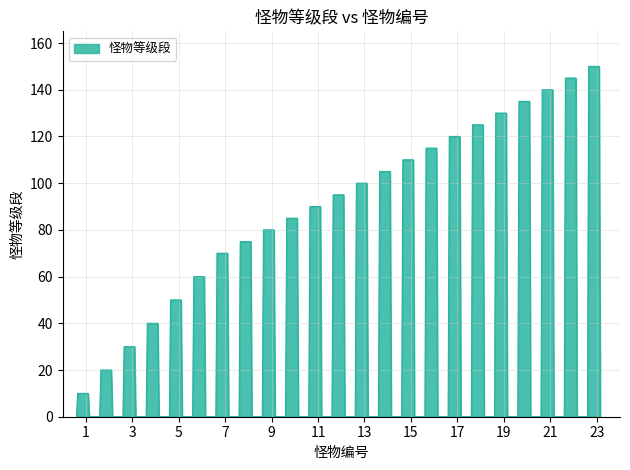

What is the greatest value displayed?

150